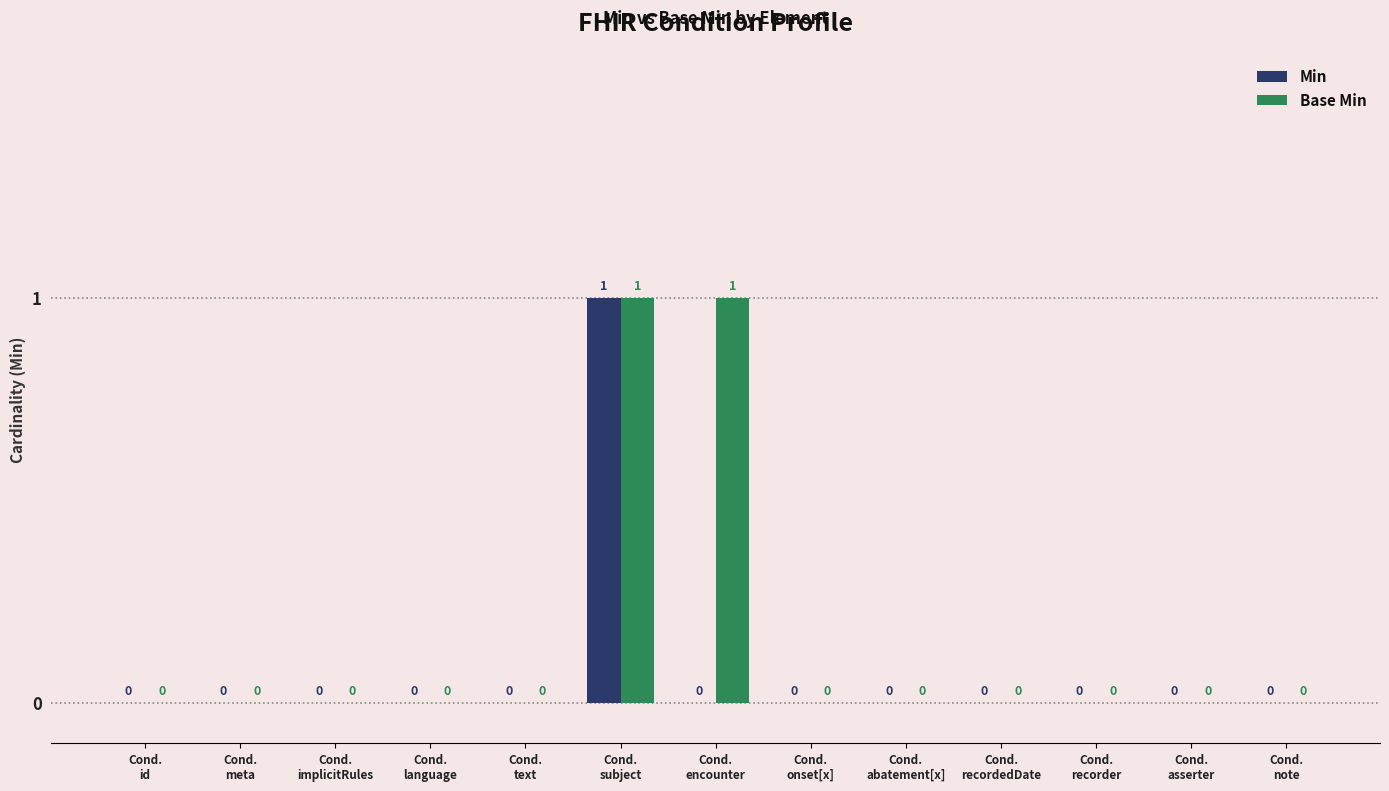

Which series has the largest total across all categories?

Base Min